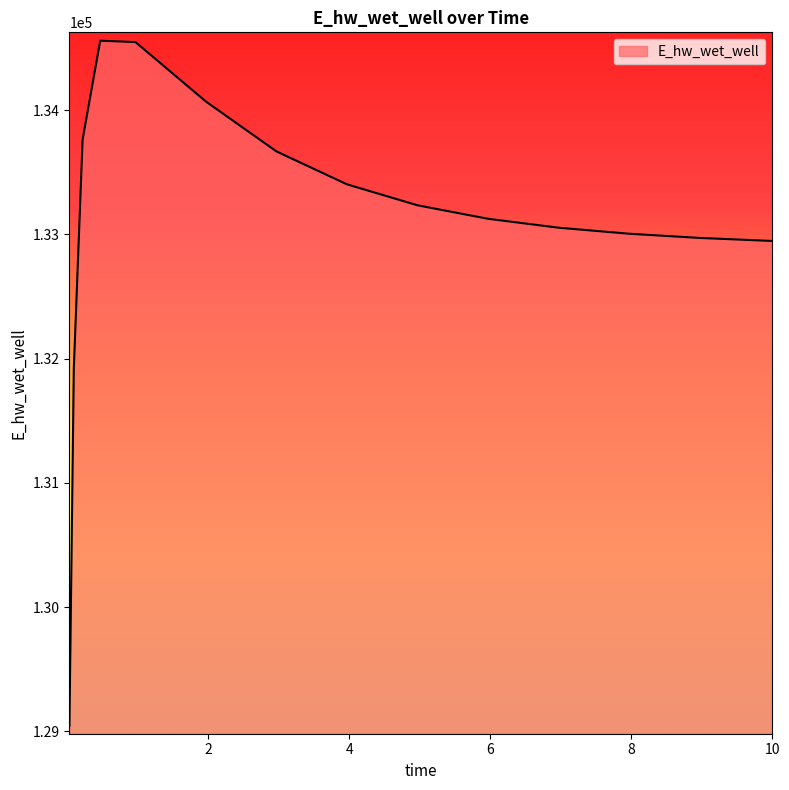

True or false: the data has more than 0 interior local peaks.

True